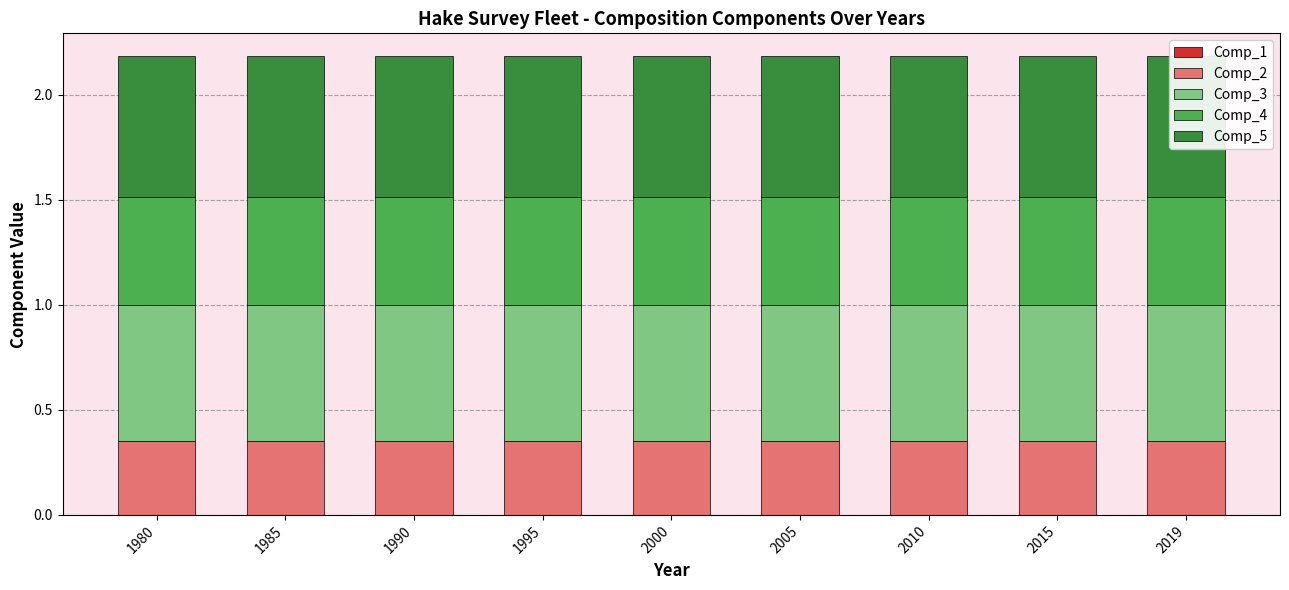

What is the average value of the Comp_4 series?

0.5